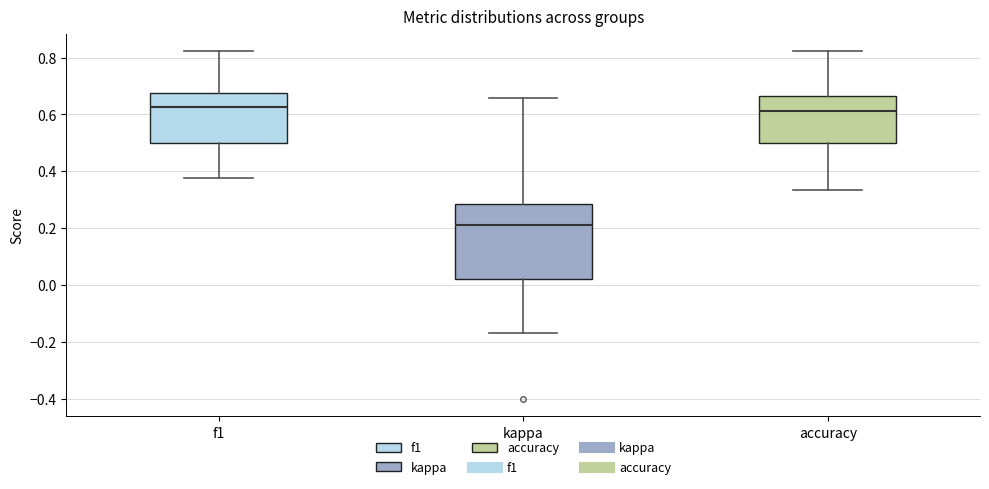

Reading left to right, transcribe this box plot: for each box, give where its median line is, the range the box spans, and where its two whiskers end, as read against the y-axis. The values are not printed on the chart, so give them approximately, as read against the axis.

f1: median 0.62, box 0.50 to 0.68, whiskers 0.38 to 0.82
kappa: median 0.22, box 0.02 to 0.28, whiskers -0.16 to 0.66
accuracy: median 0.62, box 0.50 to 0.66, whiskers 0.34 to 0.82